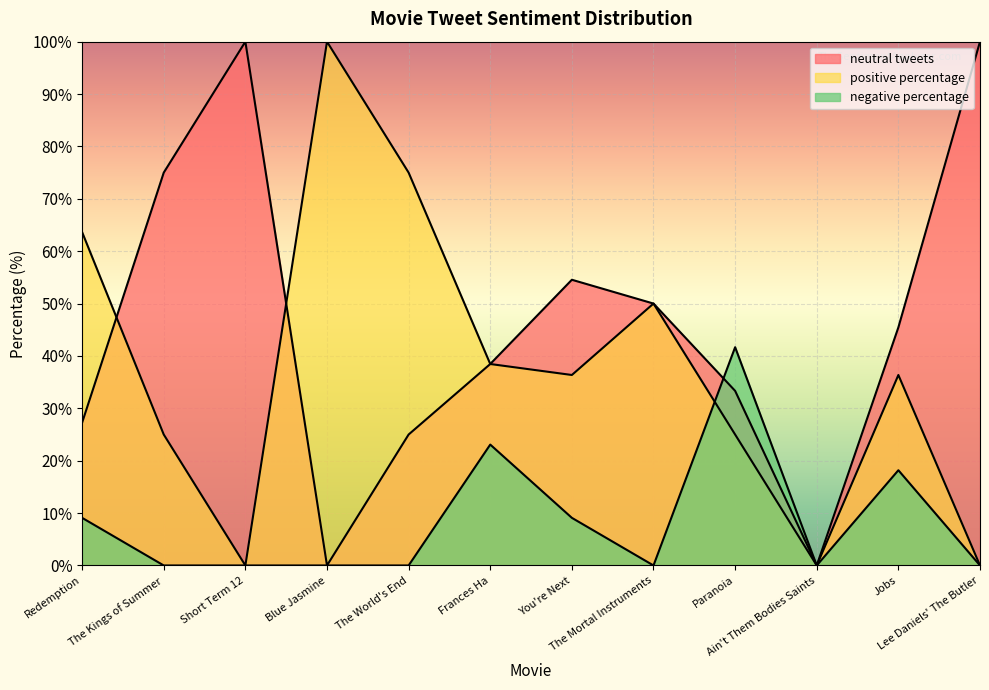

In neutral tweets, how many points are higher than both neighbors (excluding endpoints)?

2